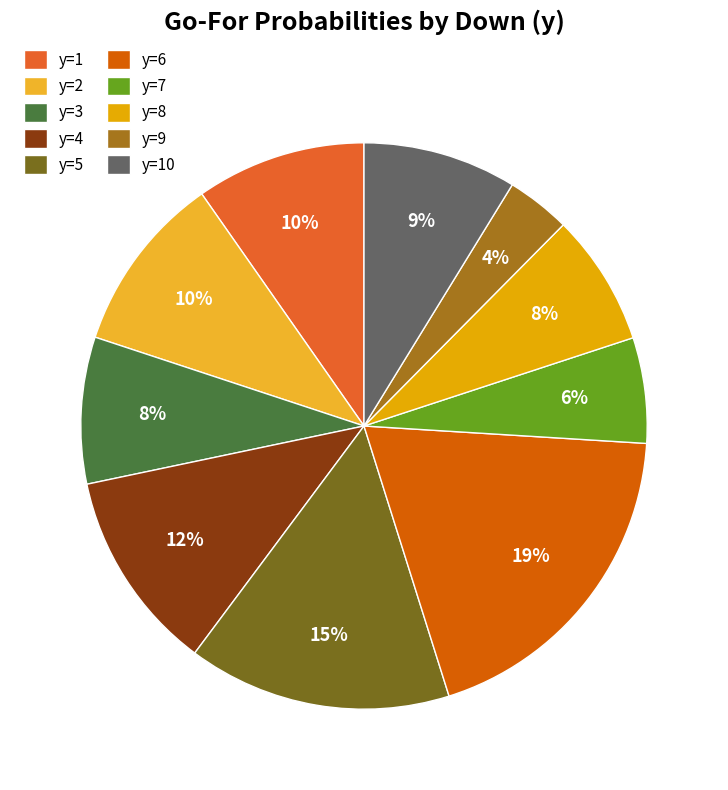

How many segments does this pie chart have?

10